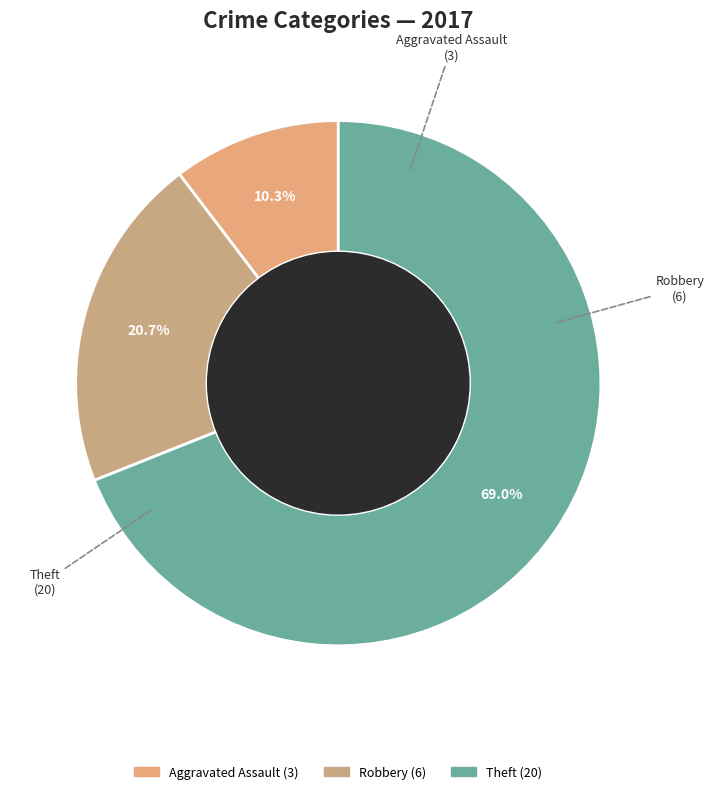

Is there a majority slice in this chart?

Yes